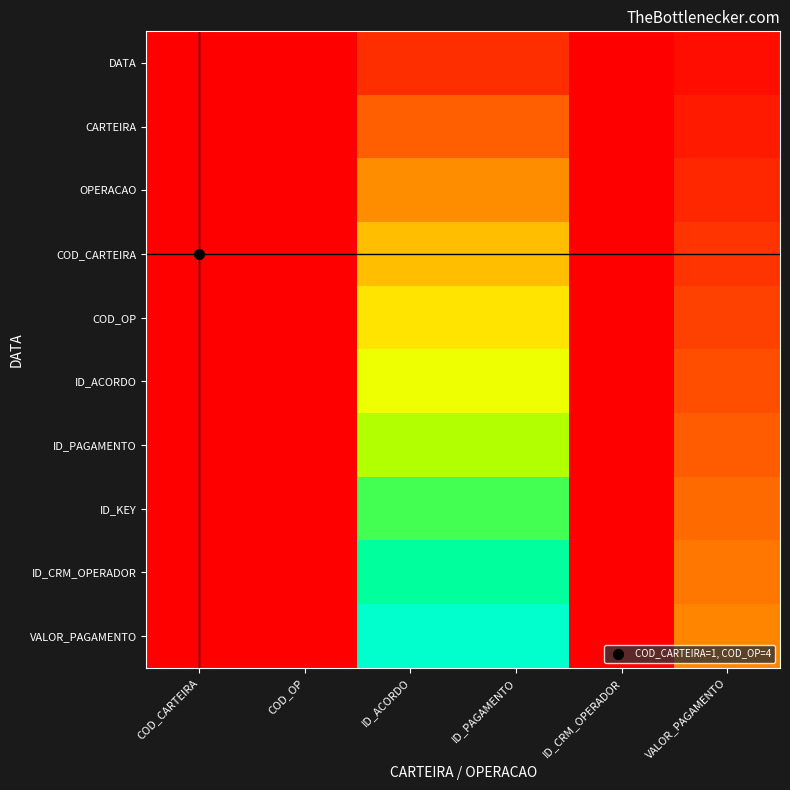

Which has a higher value, COD_CARTEIRA or ID_CRM_OPERADOR?

ID_CRM_OPERADOR